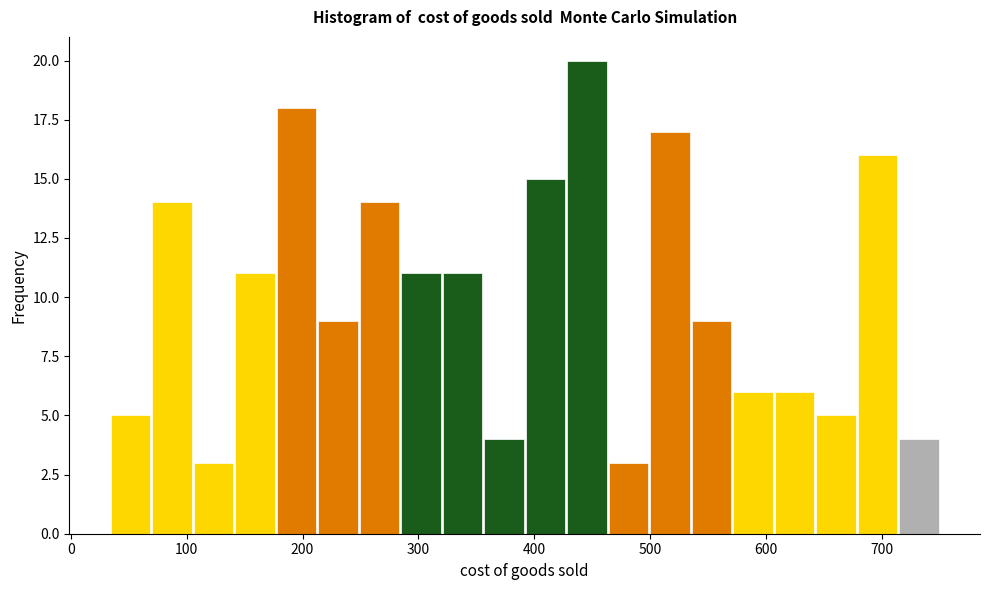

Read against the x-axis, roughly where is the centre of the tallest bar?

450